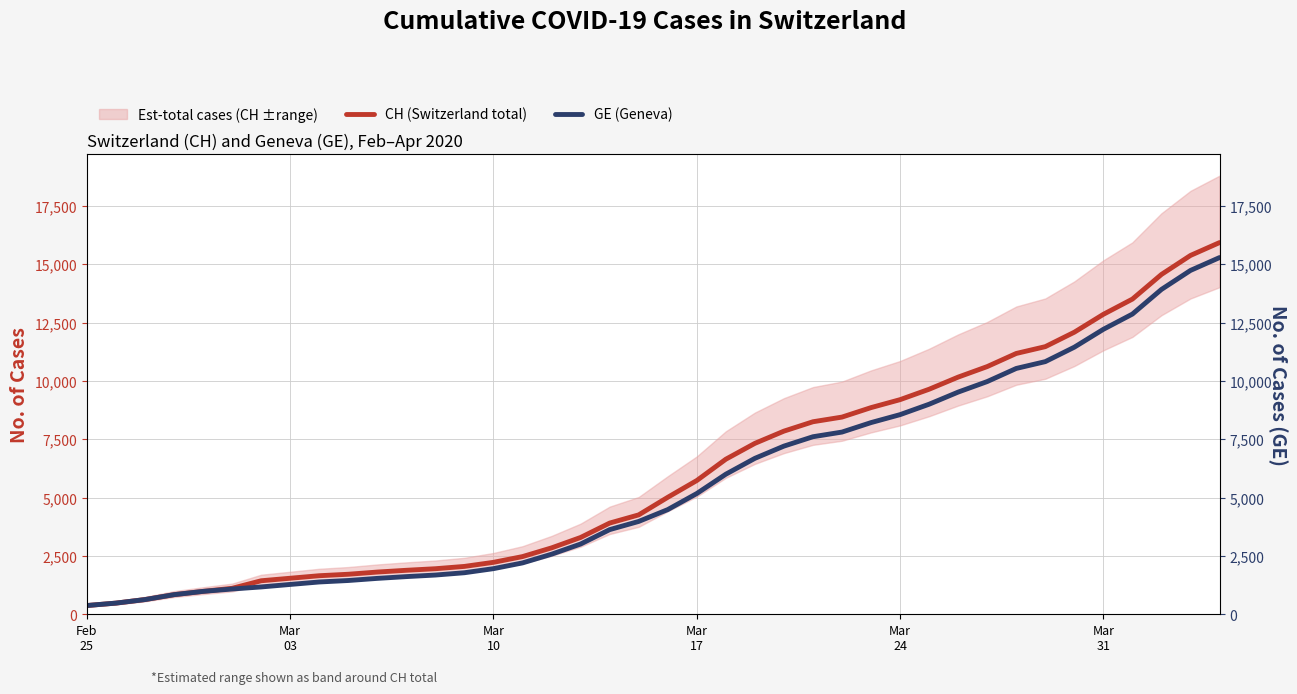

What is the sum of all GE (Geneva) values?

225656